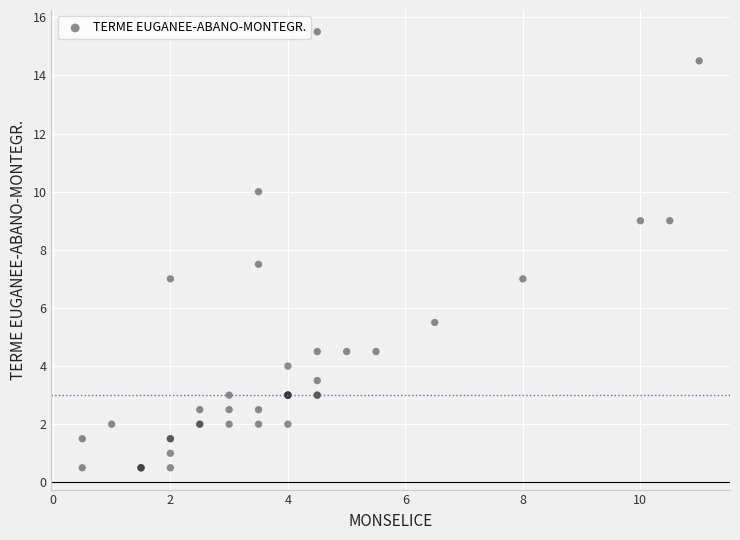

What Y value in the scatter plot is closest to 8?

7.5